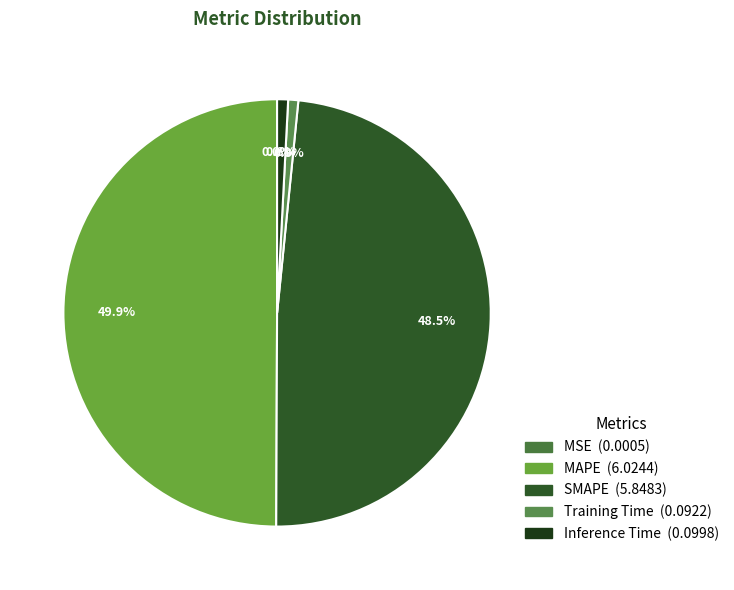

What is the total percentage of Training Time and Inference Time?

1.6%